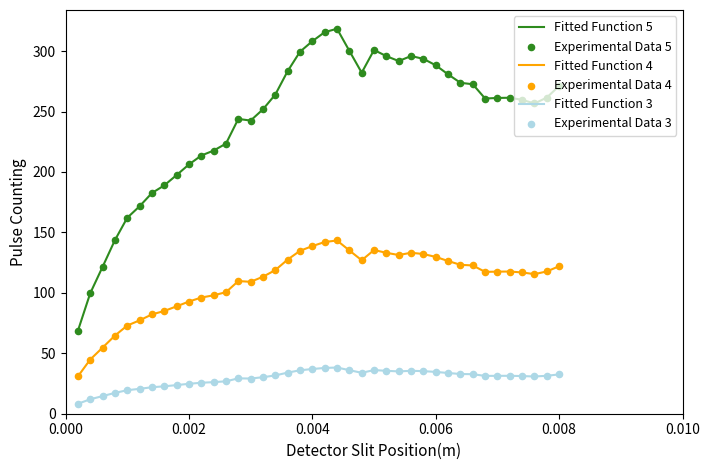

Which series has the largest total across all categories?

Fitted Function 5